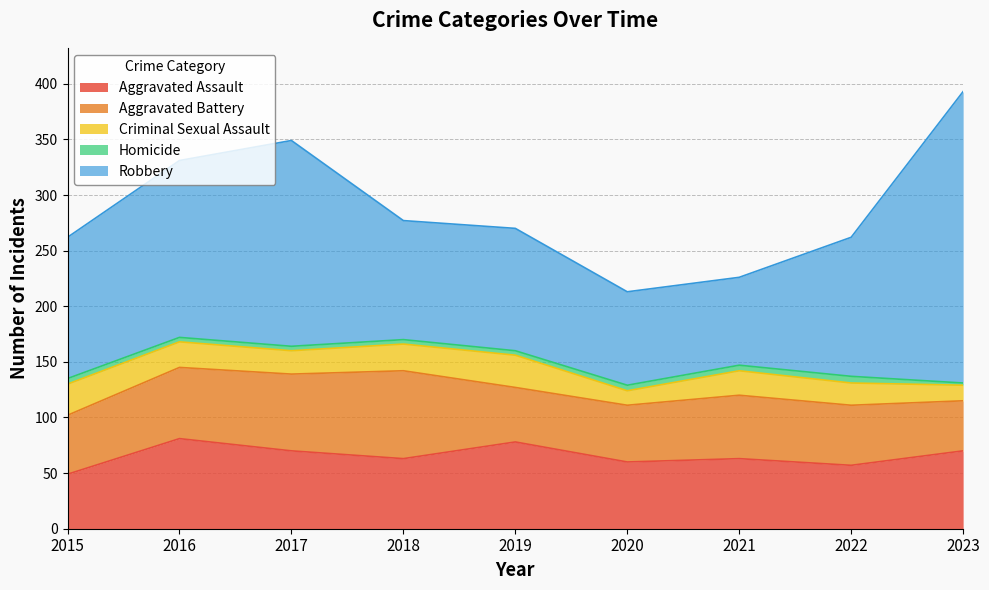

Where is Aggravated Battery nearest to the value 62?

2016